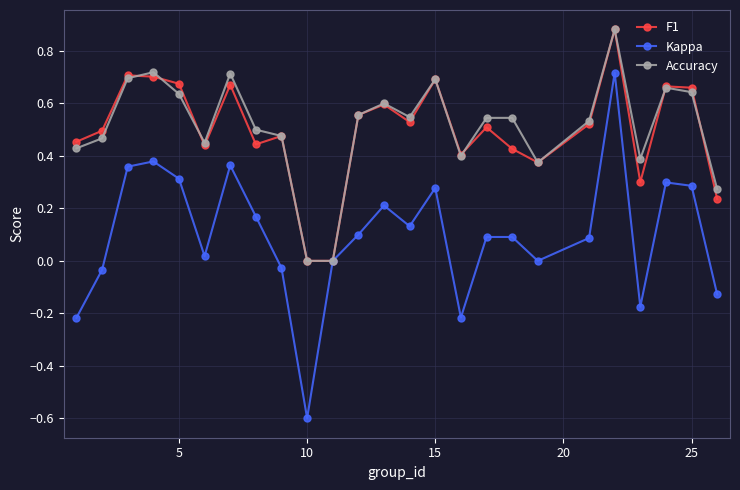

Which series has the largest range (max minus min)?

Kappa